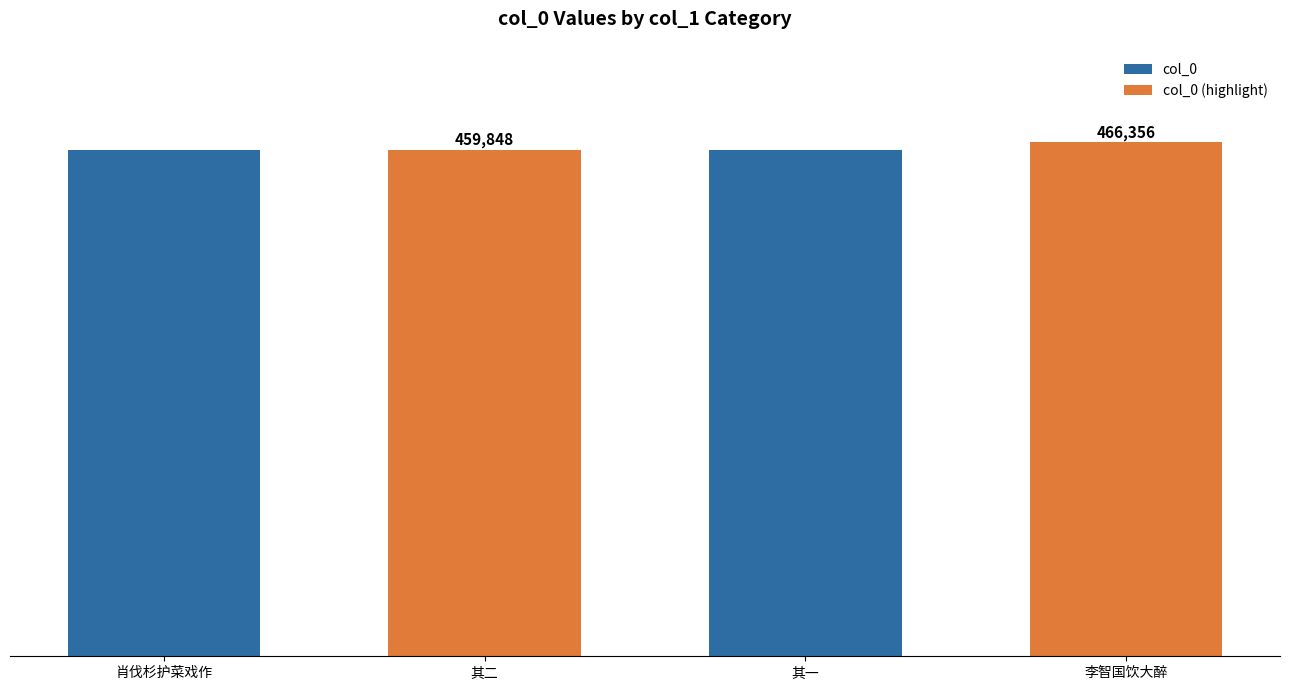

Rank the categories by value from highest to lowest.

四月三共李智国饮大醉，所作只存二首, 四月三共李智国饮大醉，所作只存二首 其二, 四月三共李智国饮大醉，所作只存二首 其一, 四月三共肖伐杉护菜戏作